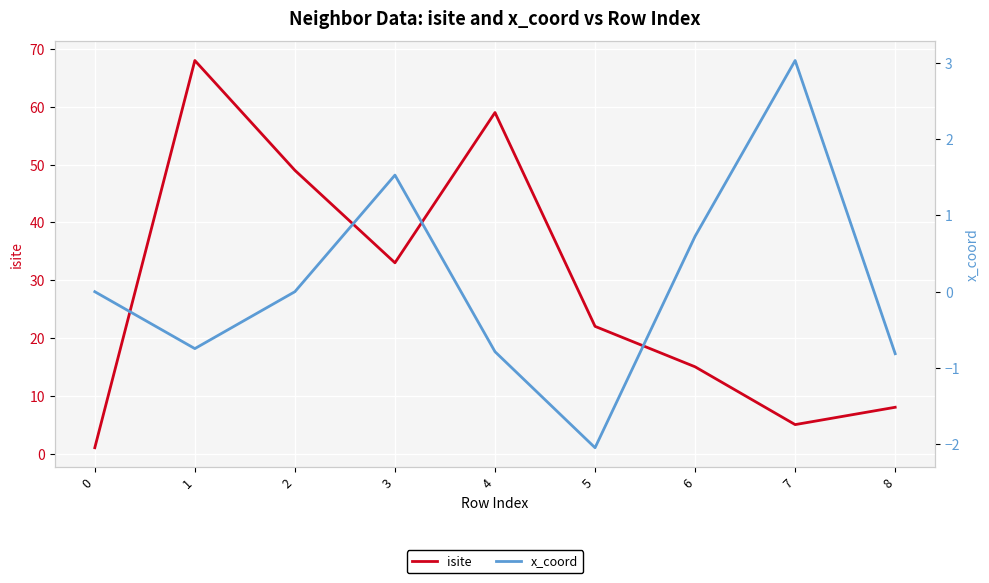

At which category does x_coord reach its first local peak?

3